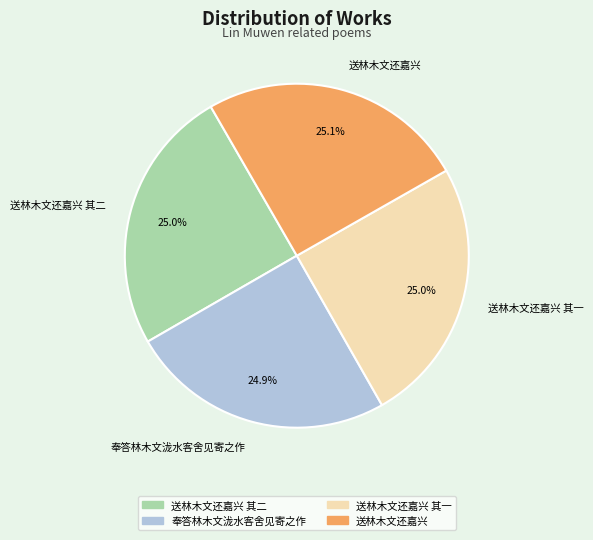

What is the total percentage of 送林木文还嘉兴 其一 and 奉答林木文泷水客舍见寄之作?

49.9%